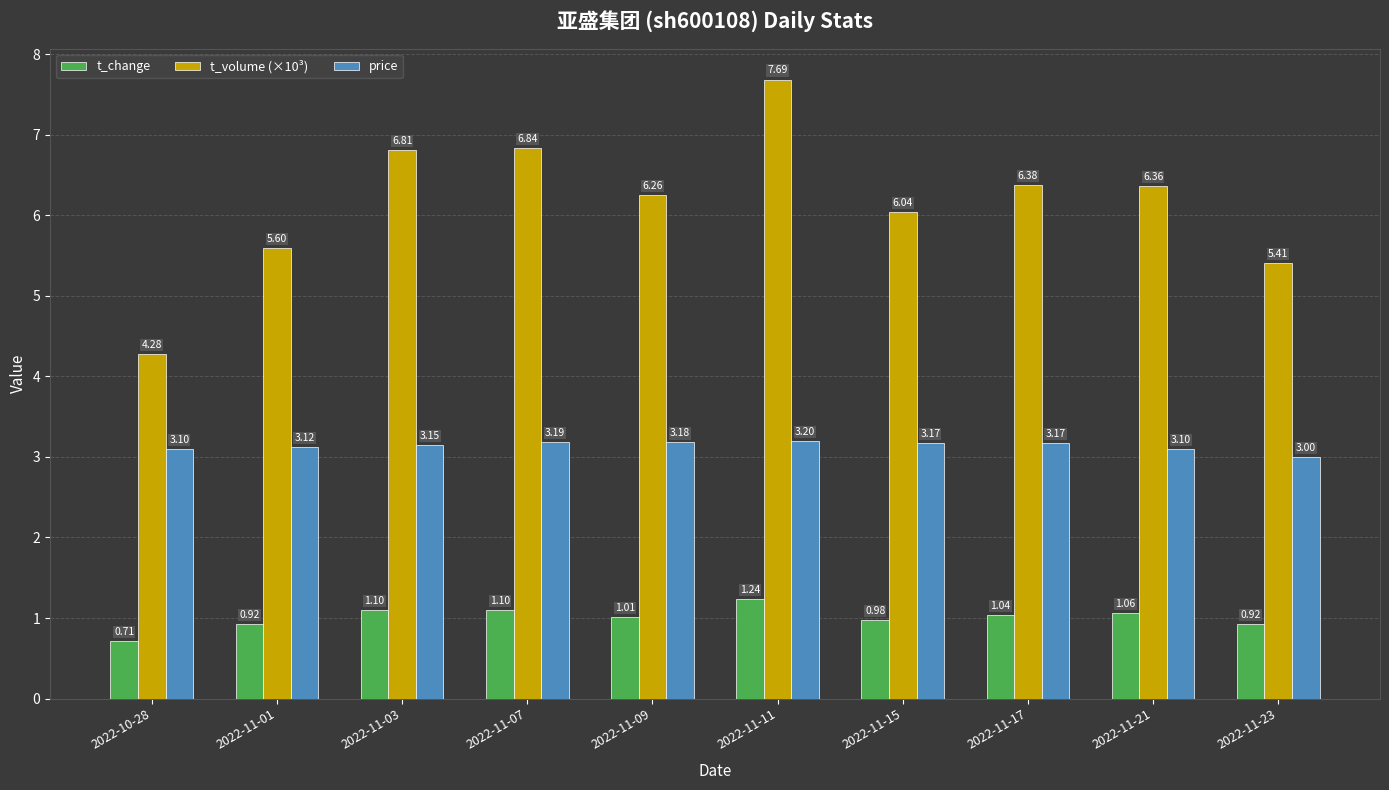

Which series changed the most between 2022-11-15 and 2022-11-17?

t_volume (×10³)